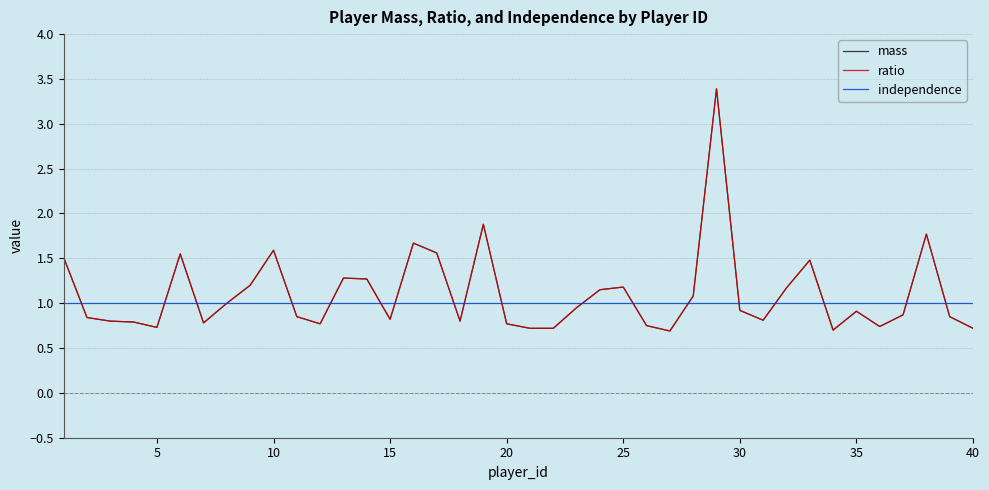

Rank the series by their maximum value, from lowest to highest.

independence, mass, ratio